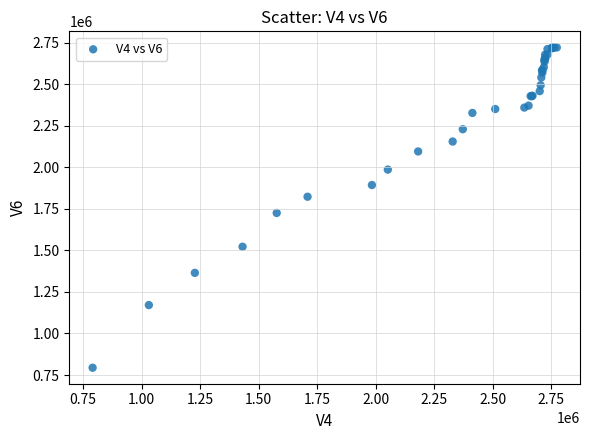

What Y value in the scatter plot is closest to 1757554?

1724905.1